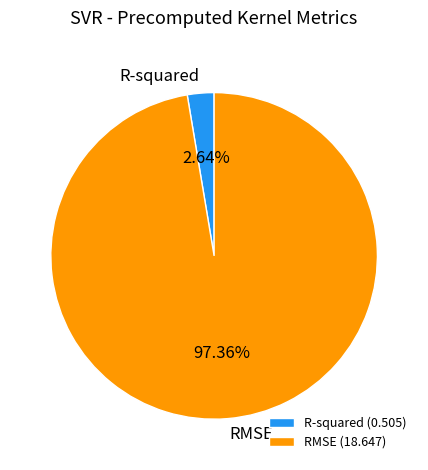

Does R-squared represent more than half of the total?

No